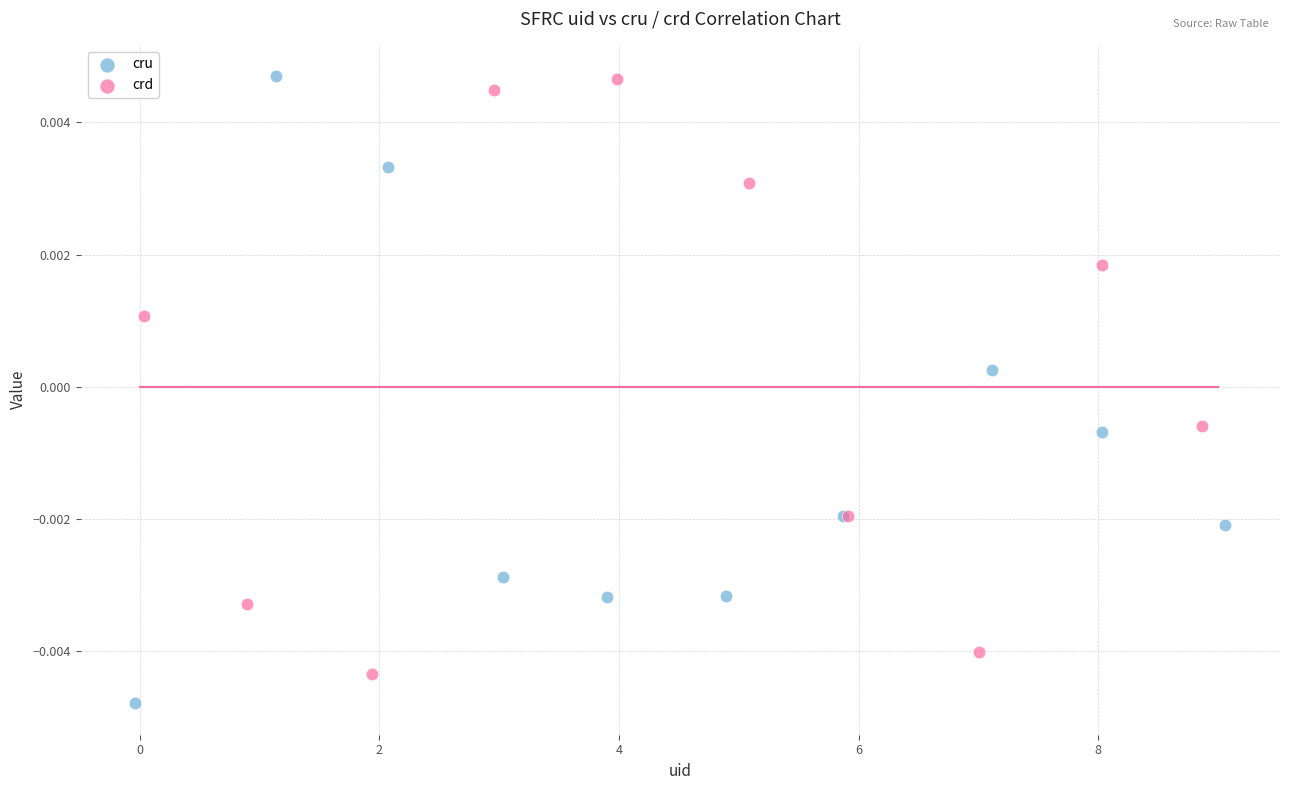

What are all the series names shown in the legend?

cru, crd